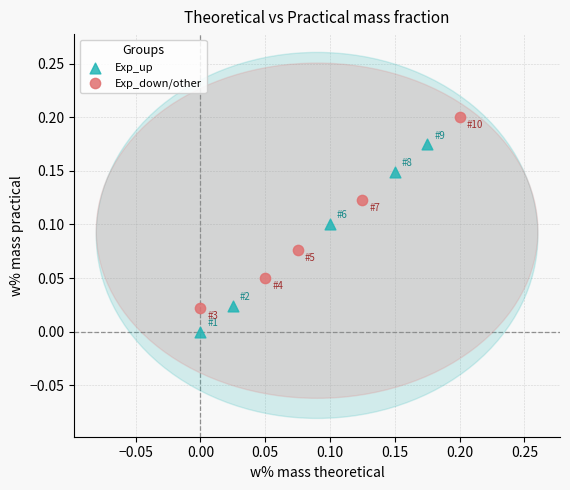

Which series has the largest Y range (max minus min)?

Exp_down/other